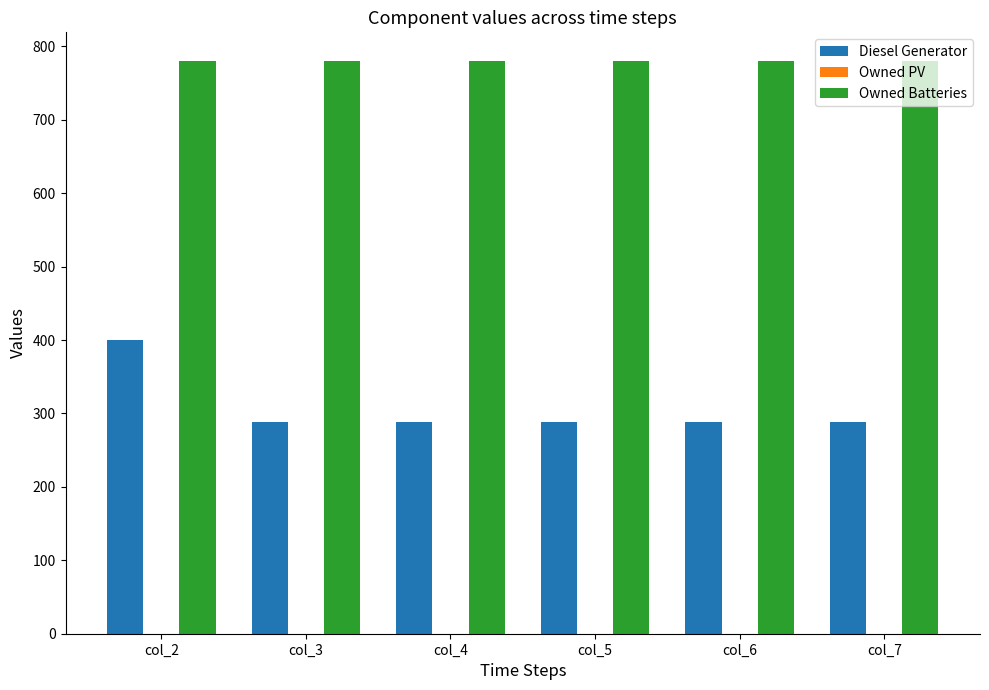

The value of Diesel Generator at col_4 is 64.1. True or false?

False